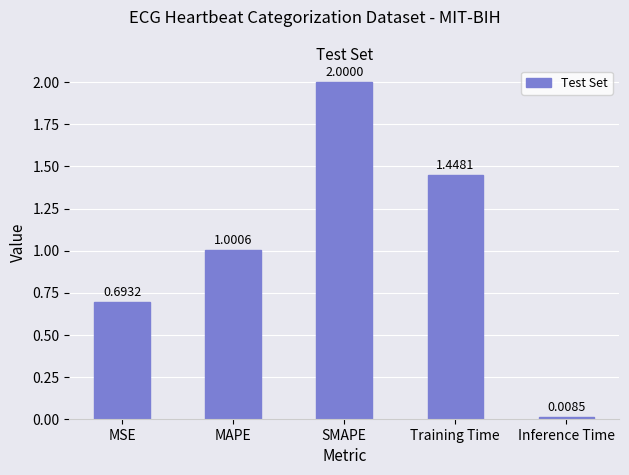

Which category has the lowest value across all series?

Inference Time